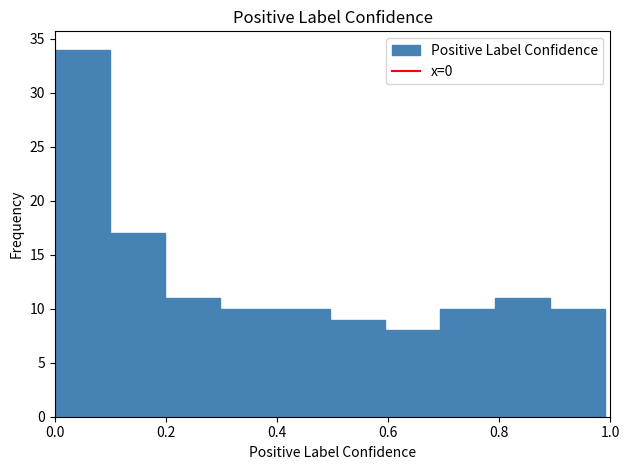

How tall is the bar that spans 0.1 to 0.2 on the x-axis? Neither the bar edges nor the heights are printed on the chart, so give them approximately, as read against the axes.

17